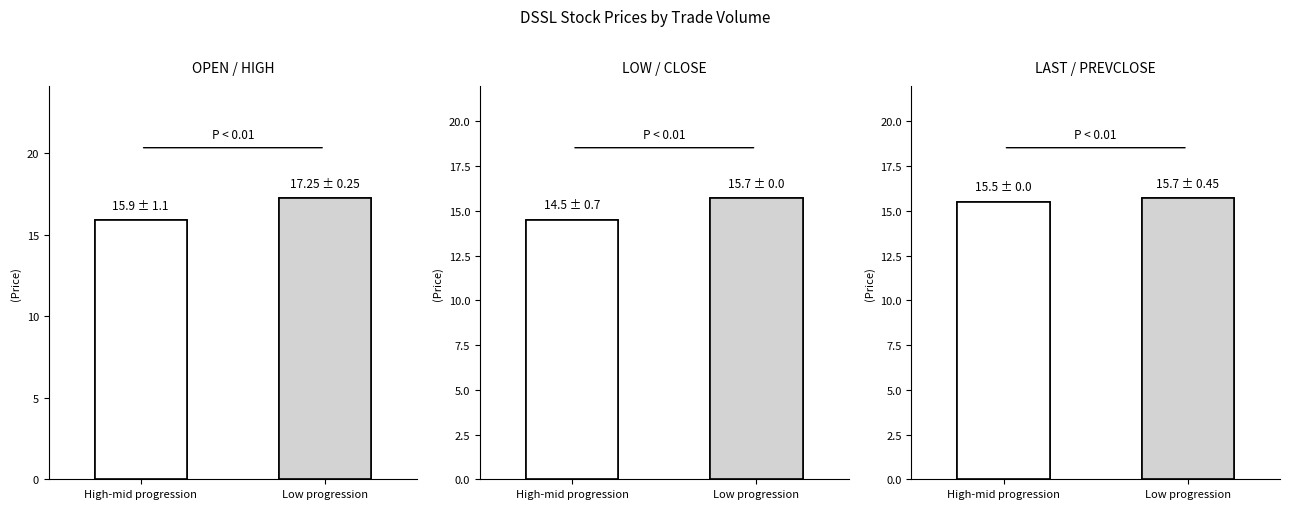

How many groups of bars are there?

2